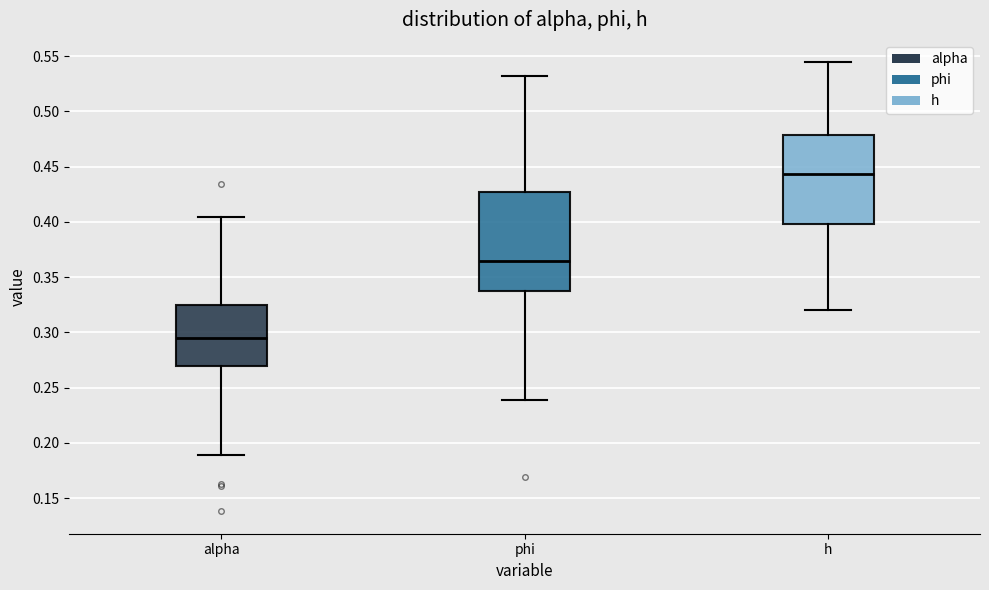

Reading left to right, transcribe this box plot: for each box, give where its median line is, the range the box spans, and where its two whiskers end, as read against the y-axis. The values are not printed on the chart, so give them approximately, as read against the axis.

alpha: median 0.295, box 0.270 to 0.325, whiskers 0.190 to 0.405
phi: median 0.365, box 0.340 to 0.425, whiskers 0.240 to 0.530
h: median 0.445, box 0.400 to 0.480, whiskers 0.320 to 0.545